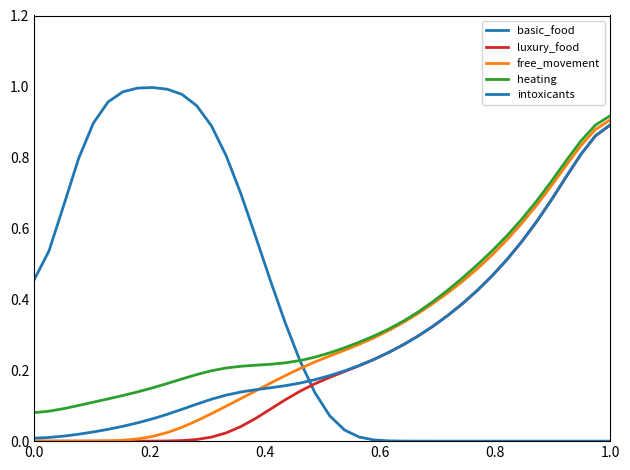

True or false: heating and luxury_food intersect in this chart.

False